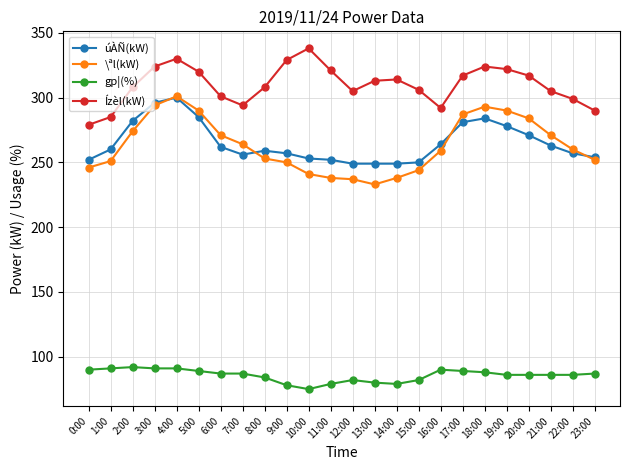

True or false: gp¦(%) and úÀÑ(kW) cross at least once.

False